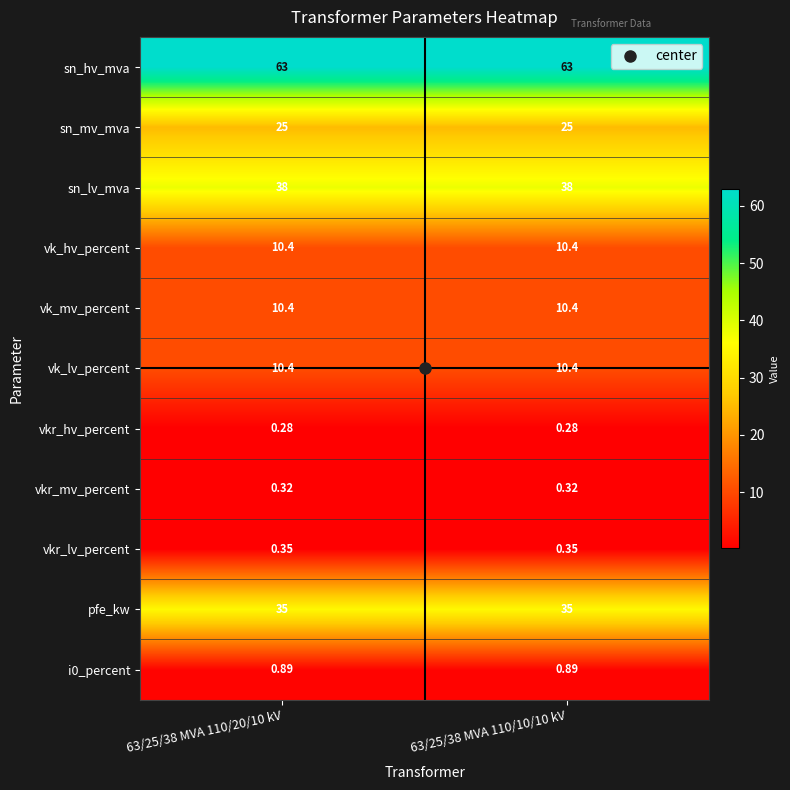

Reading left to right, transcribe all the data shown in this chart.

sn_hv_mva: 63/25/38 MVA 110/20/10 kV=63.0	63/25/38 MVA 110/10/10 kV=63.0
sn_mv_mva: 63/25/38 MVA 110/20/10 kV=25.0	63/25/38 MVA 110/10/10 kV=25.0
sn_lv_mva: 63/25/38 MVA 110/20/10 kV=38.0	63/25/38 MVA 110/10/10 kV=38.0
vk_hv_percent: 63/25/38 MVA 110/20/10 kV=10.4	63/25/38 MVA 110/10/10 kV=10.4
vk_mv_percent: 63/25/38 MVA 110/20/10 kV=10.4	63/25/38 MVA 110/10/10 kV=10.4
vk_lv_percent: 63/25/38 MVA 110/20/10 kV=10.4	63/25/38 MVA 110/10/10 kV=10.4
vkr_hv_percent: 63/25/38 MVA 110/20/10 kV=0.3	63/25/38 MVA 110/10/10 kV=0.3
vkr_mv_percent: 63/25/38 MVA 110/20/10 kV=0.3	63/25/38 MVA 110/10/10 kV=0.3
vkr_lv_percent: 63/25/38 MVA 110/20/10 kV=0.3	63/25/38 MVA 110/10/10 kV=0.3
pfe_kw: 63/25/38 MVA 110/20/10 kV=35.0	63/25/38 MVA 110/10/10 kV=35.0
i0_percent: 63/25/38 MVA 110/20/10 kV=0.9	63/25/38 MVA 110/10/10 kV=0.9